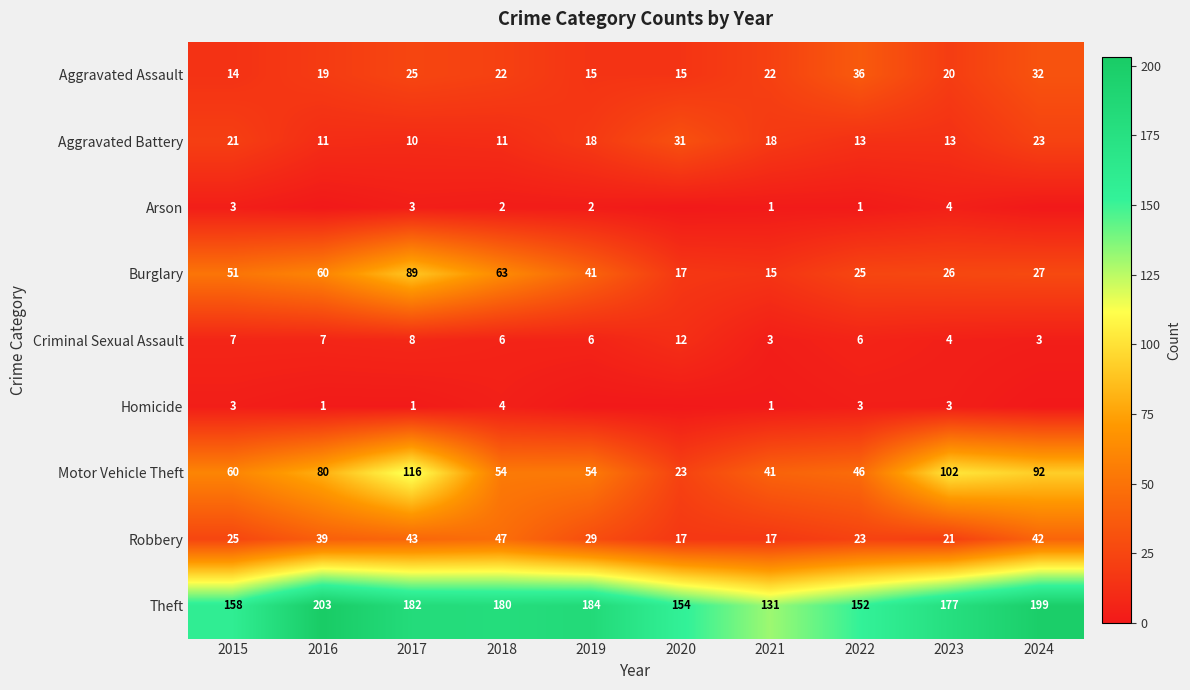

At how many categories does at least one series exceed 80?

10